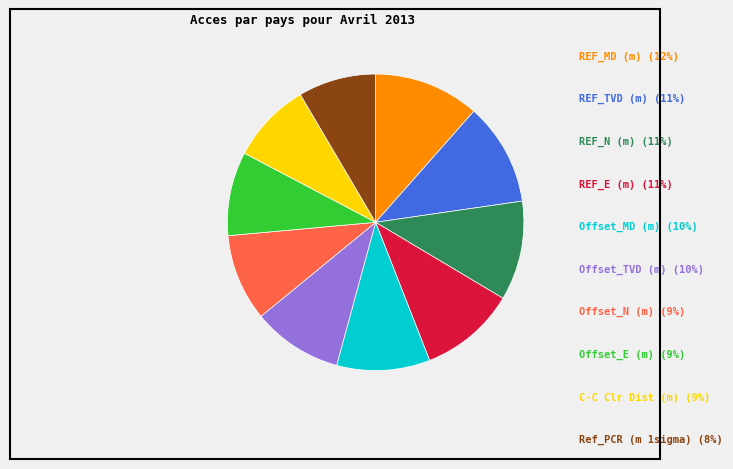

Does any single category account for the majority?

No